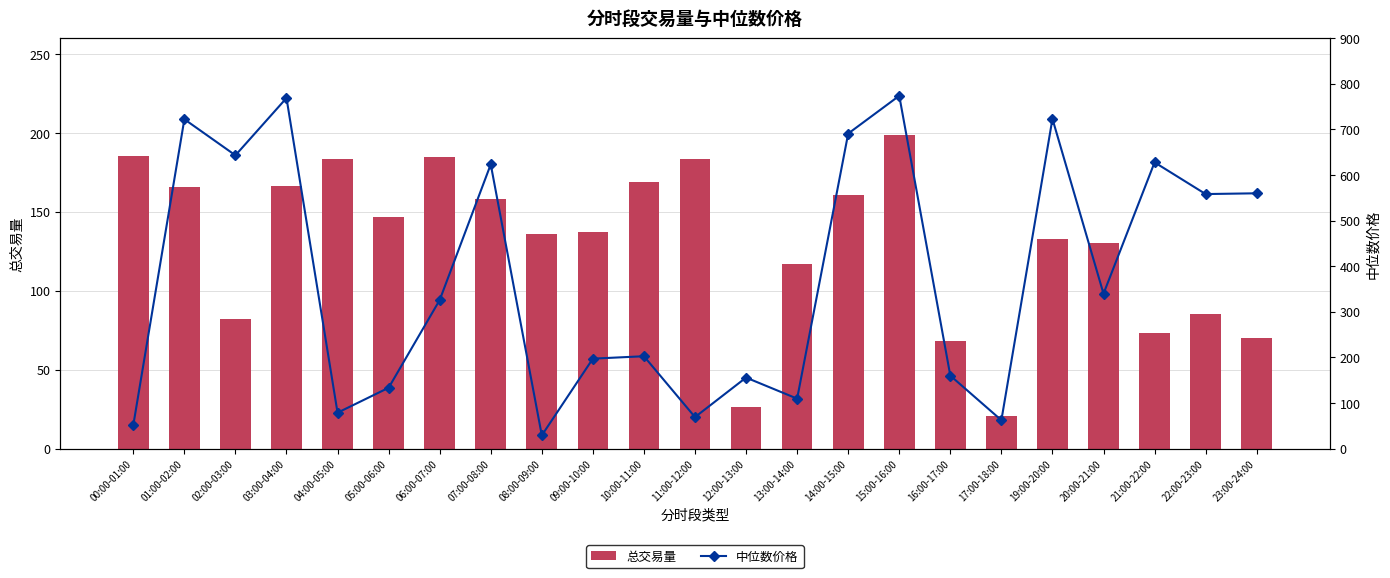

What is the value of the 总交易量 bar at the 22nd from the left?

85.5